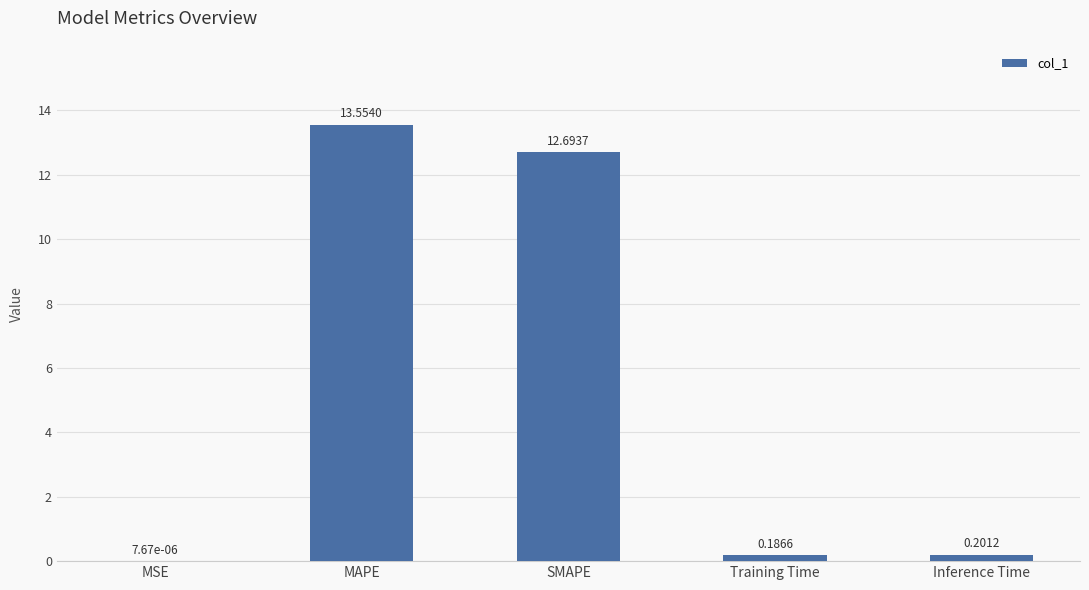

What is the change in value from MSE to SMAPE?

+12.7